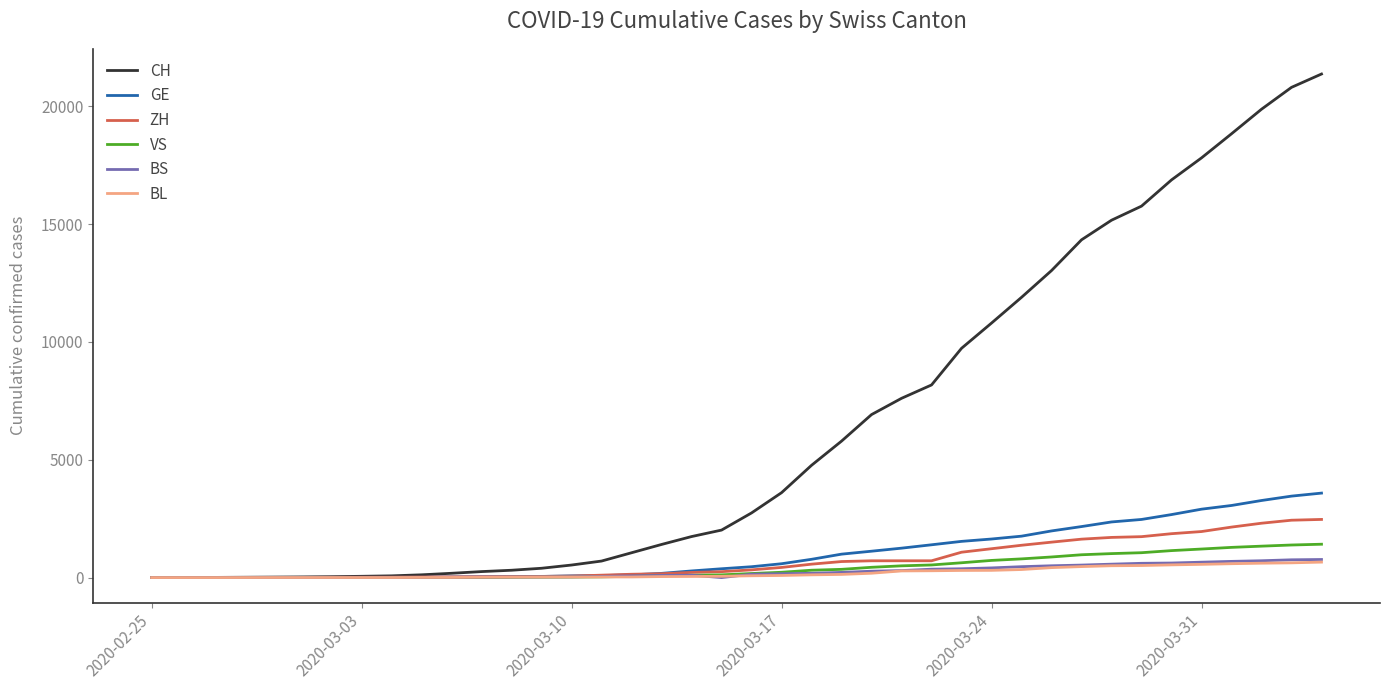

Does the chart have visible grid lines?

No